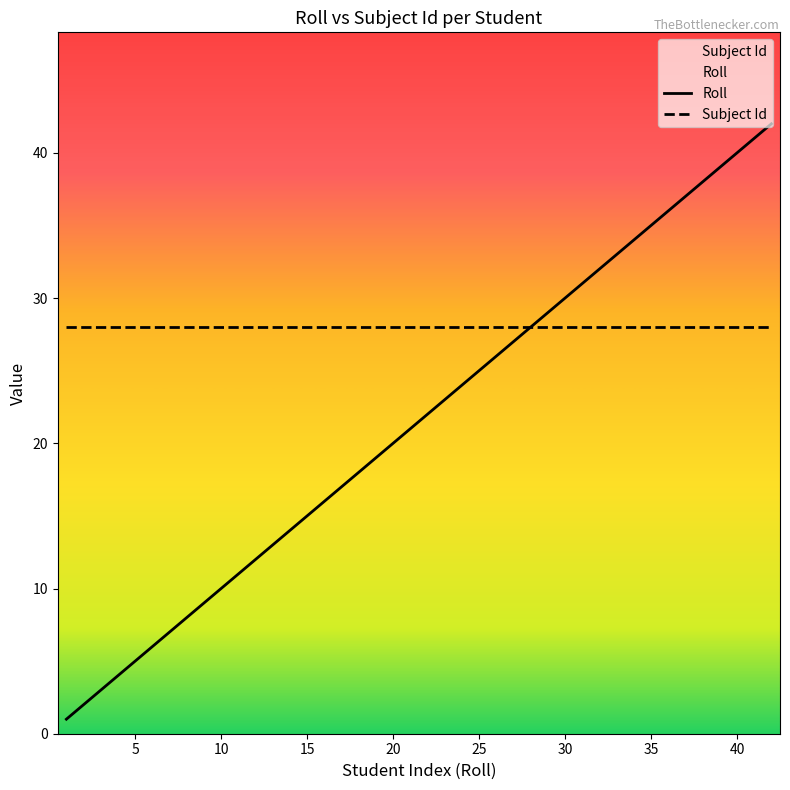

Rank the series by their average value, from highest to lowest.

Subject Id, Roll